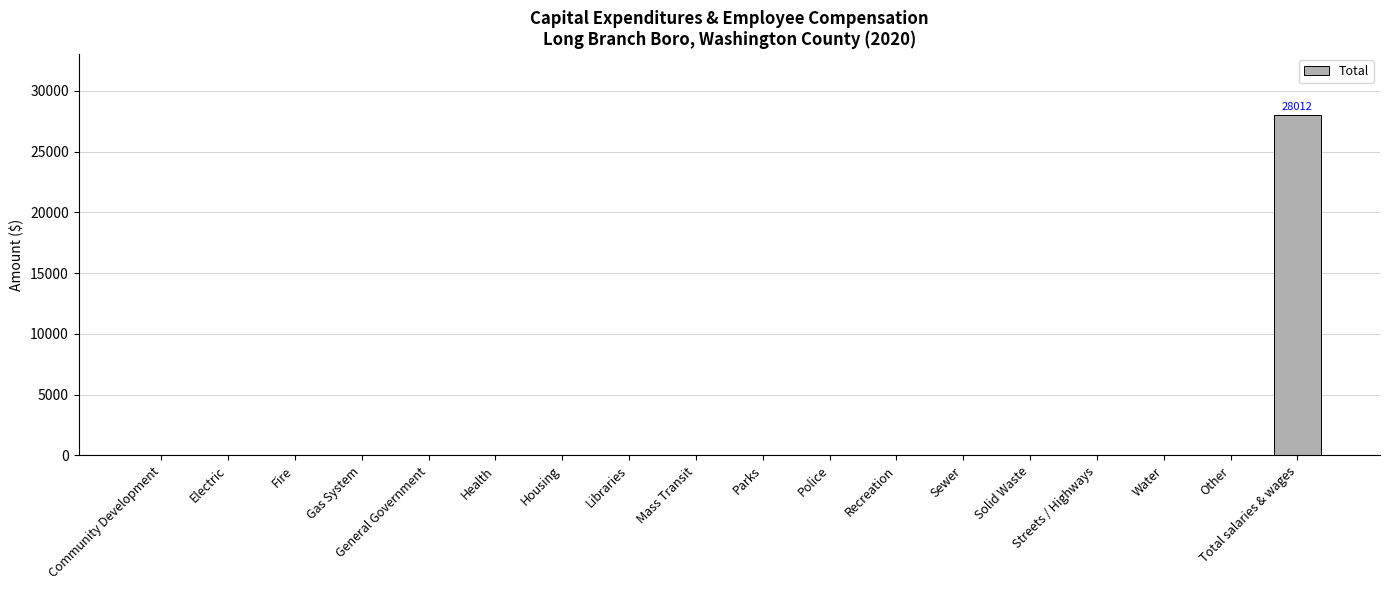

Are the bars horizontal?

No